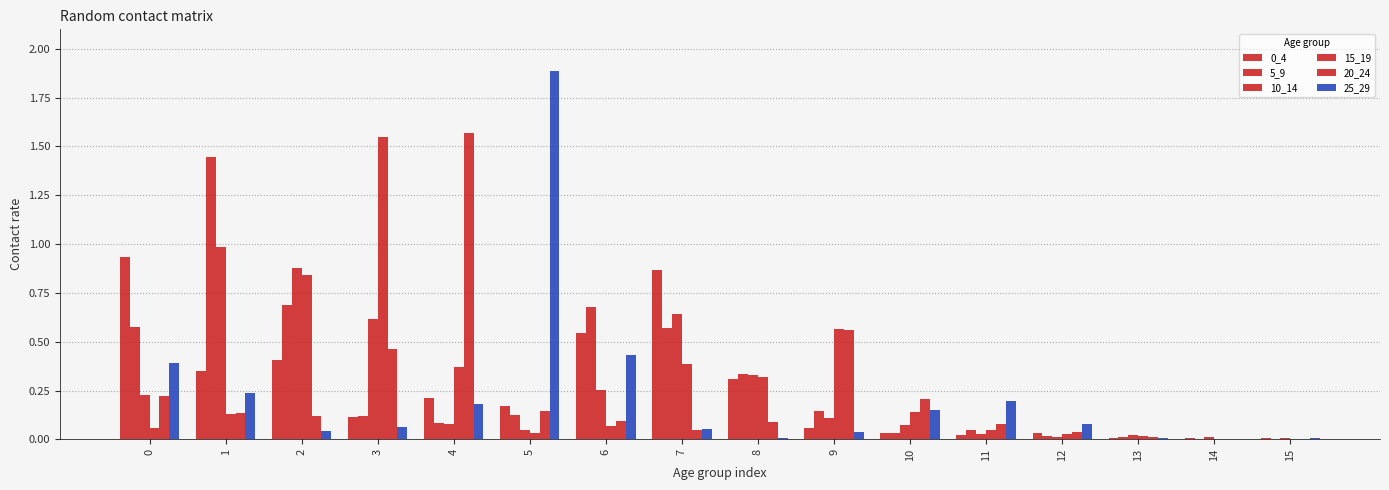

Between 15 and 9, which is larger?

9